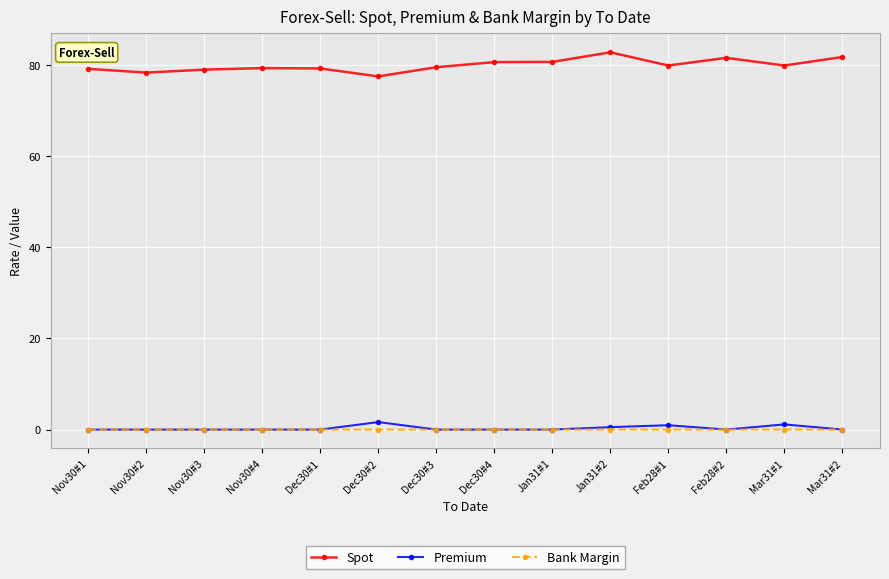

What are all the series names shown in the legend?

Spot, Premium, Bank Margin